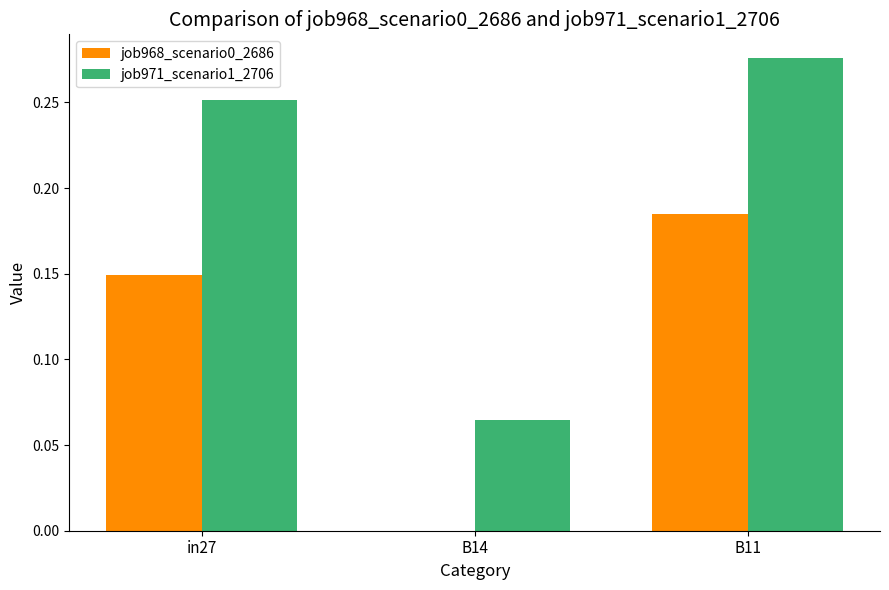

What are all the series names shown in the legend?

job968_scenario0_2686, job971_scenario1_2706